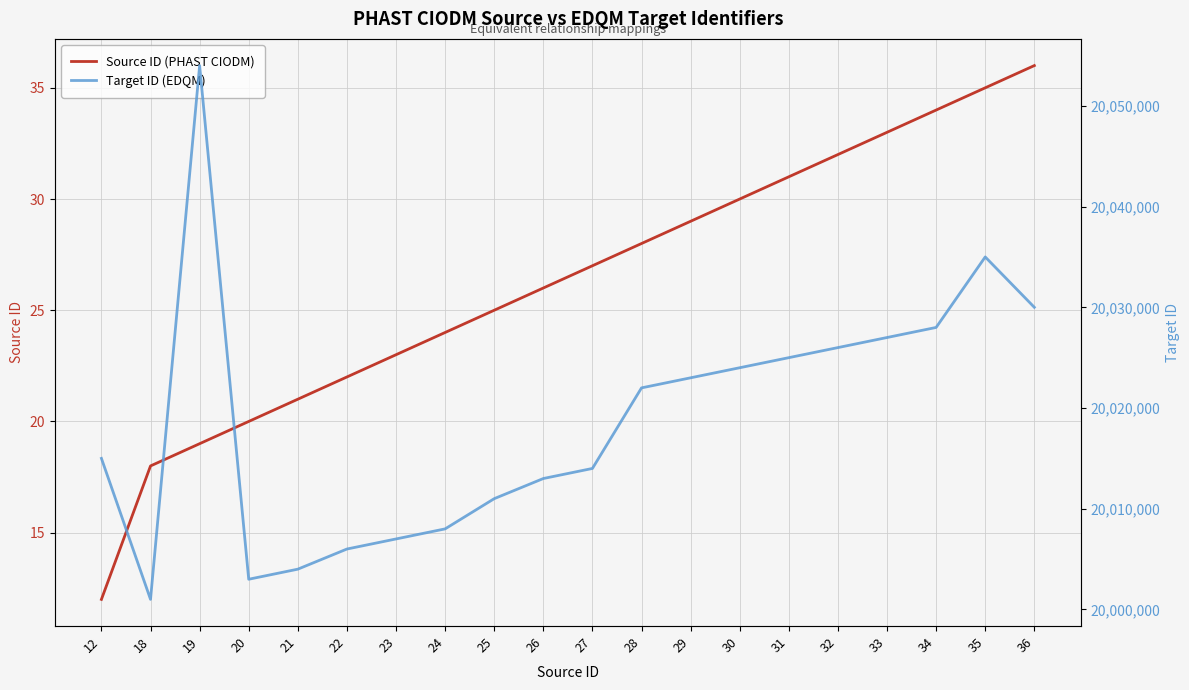

What is the average value of the Target ID (EDQM) series?

20018800